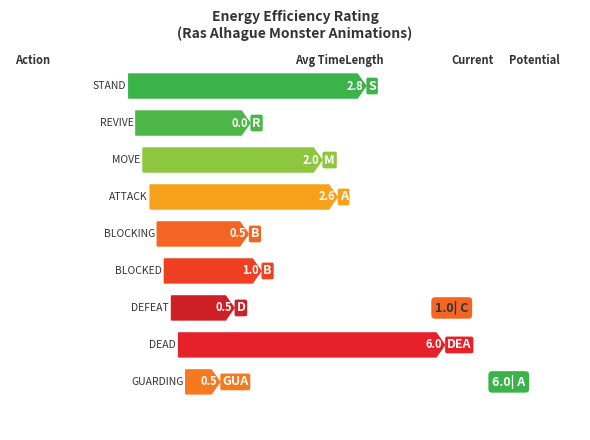

True or false: the data shows 1.0 at STAND_1.

False